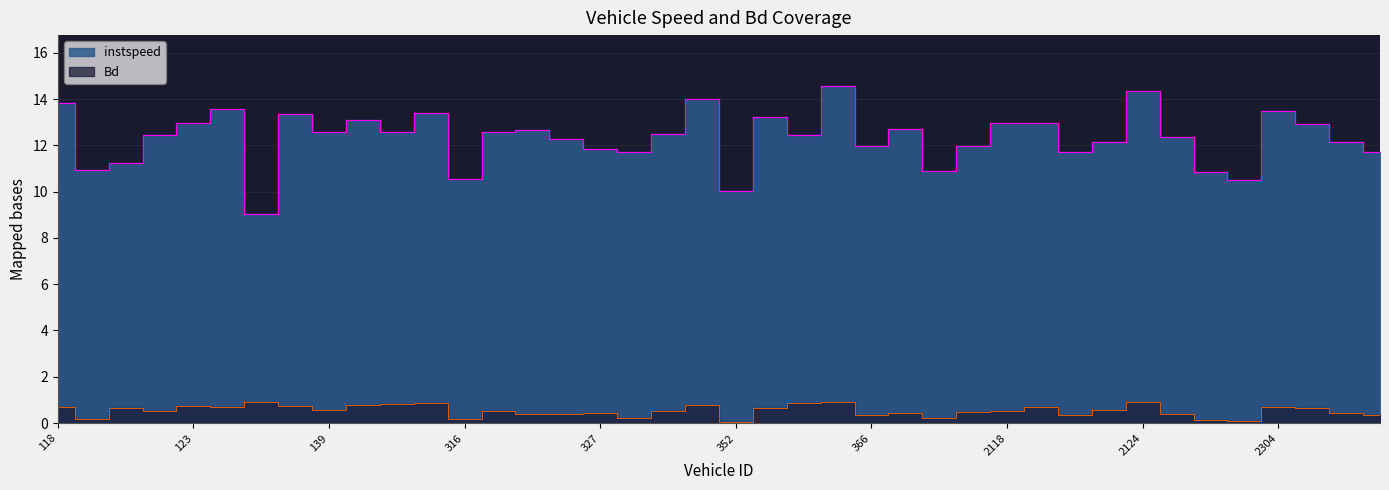

At how many categories does at least one series exceed 0?

40